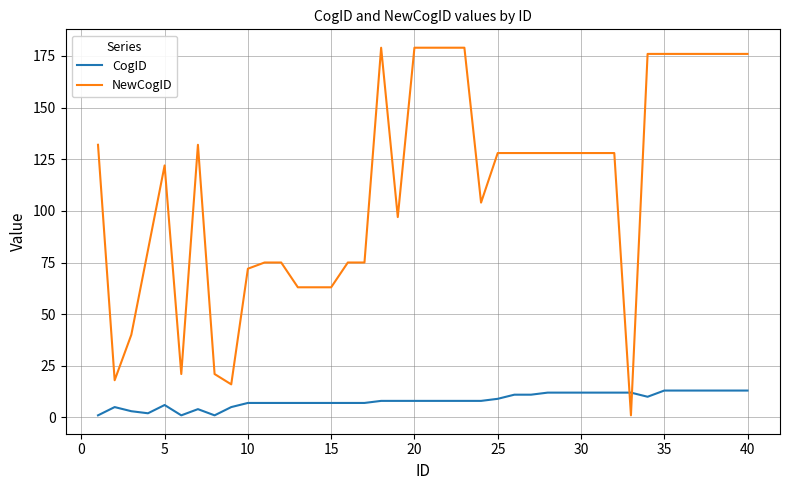

True or false: NewCogID has more than 0 points higher than both neighbors.

True